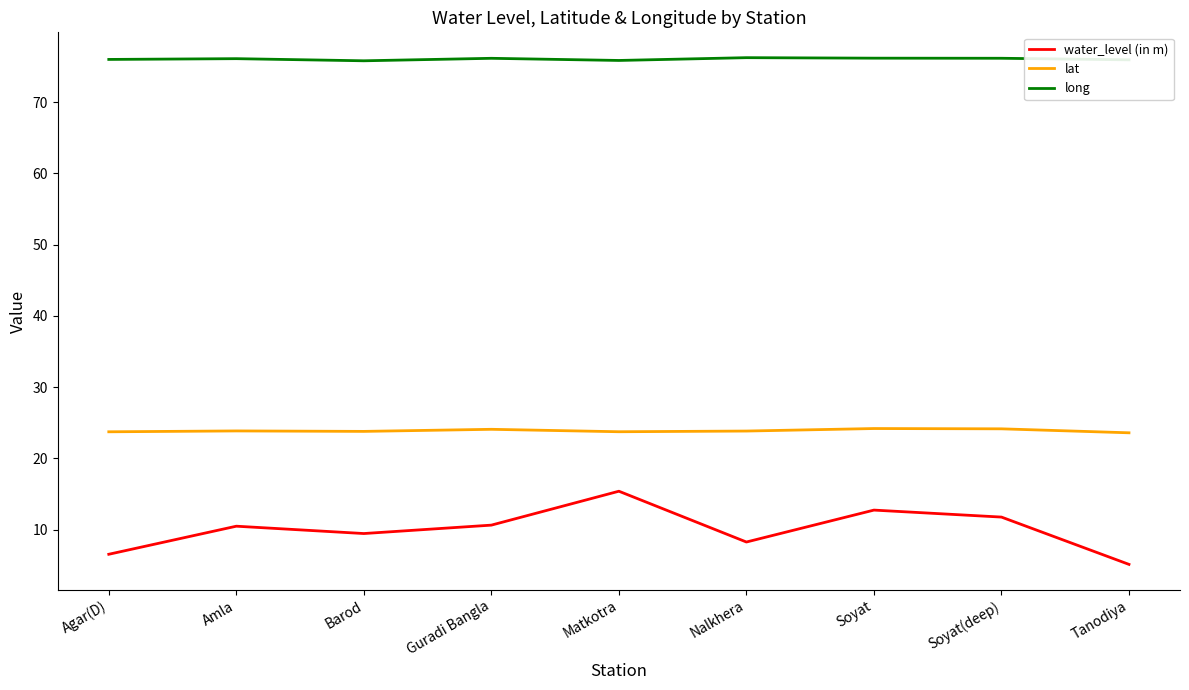

Is it true that lat equals 23.9 at Amla?

True